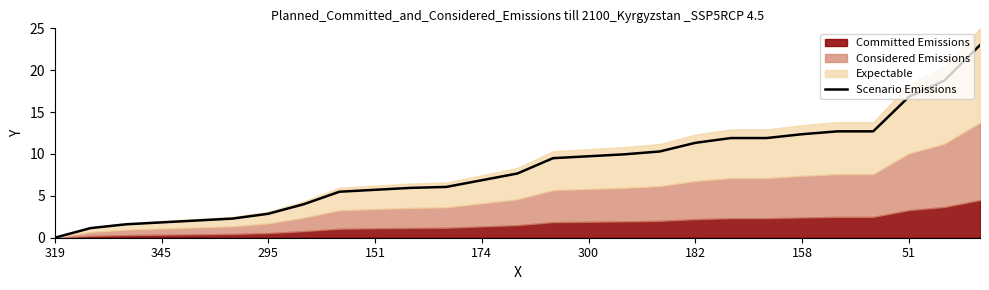

True or false: Scenario Emissions has a value of 9.7 at 300.

True